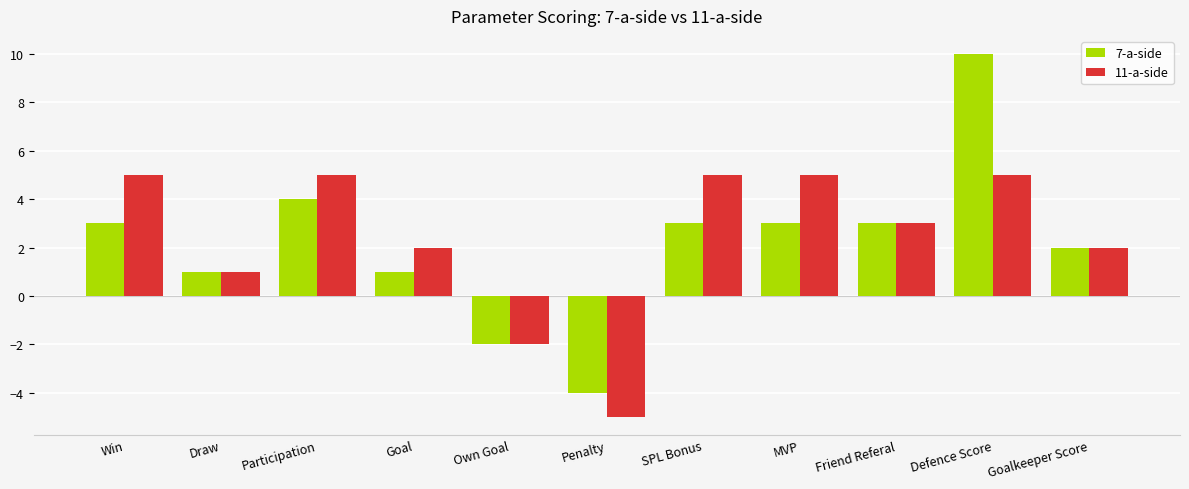

What is the label of the 9th bar from the left?

Friend Referal